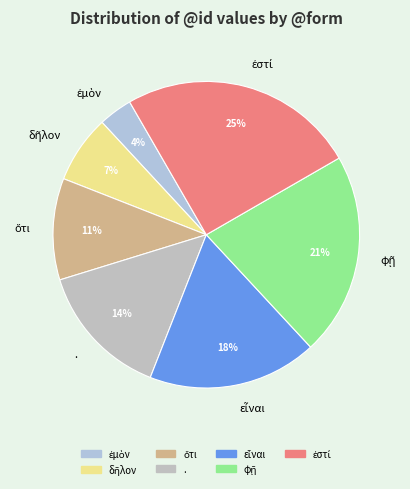

How many slices are in this pie chart?

7